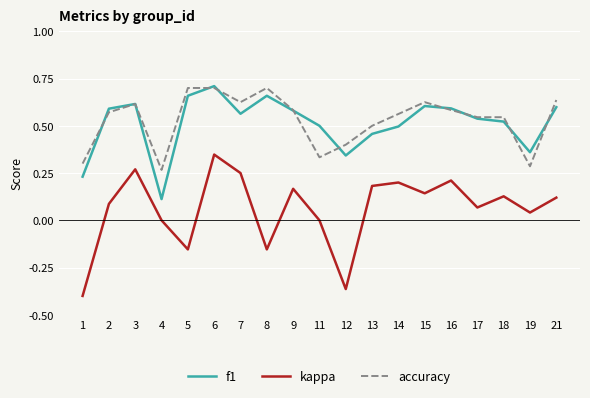

Does the chart have visible grid lines?

Yes